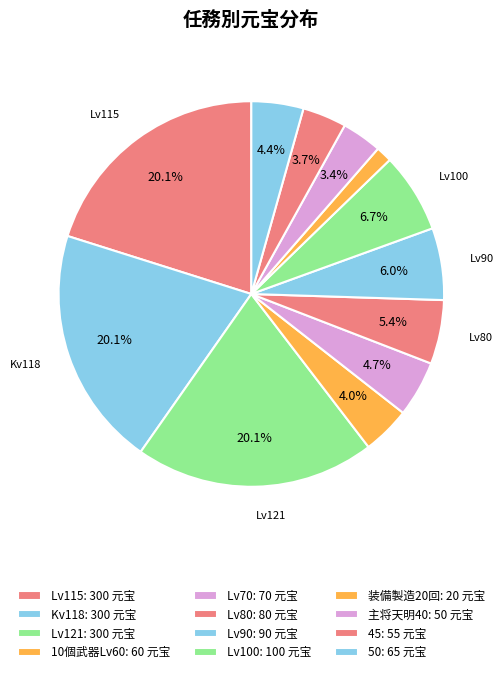

How many slices are in this pie chart?

12